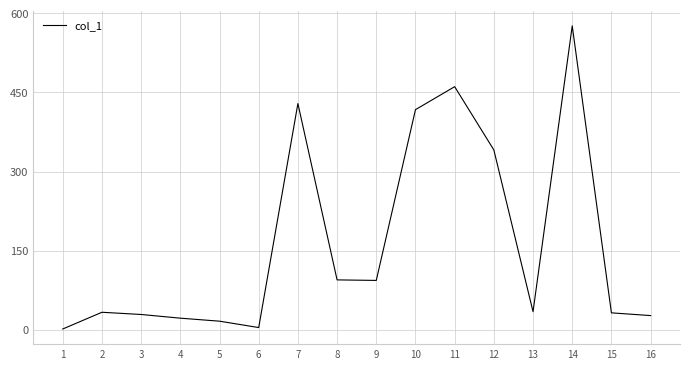

Count the number of values greater than 34.

8